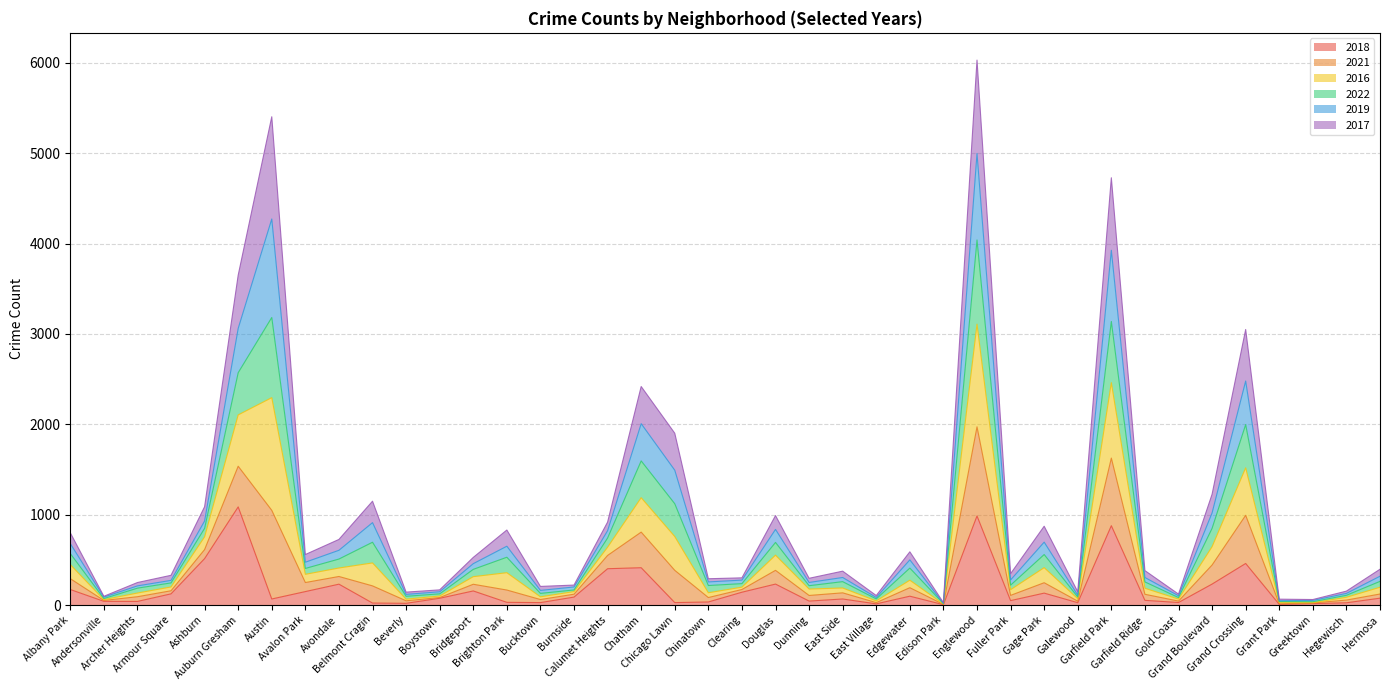

At which category is the sum across all series the highest?

Englewood